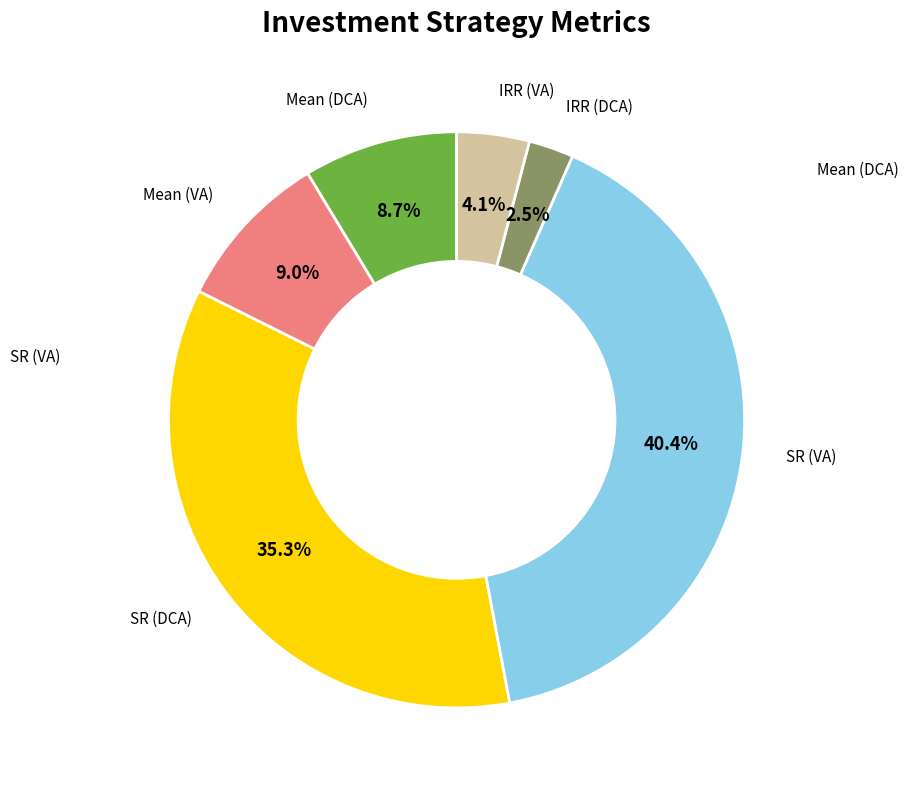

Is there any slice that represents more than half of the pie?

No